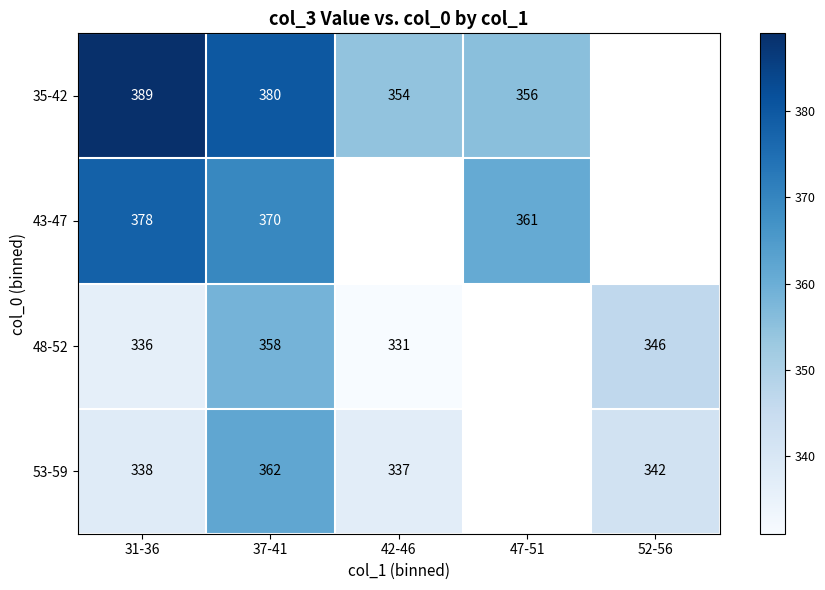

The value of 53-59 at 52-56 is 342. True or false?

True